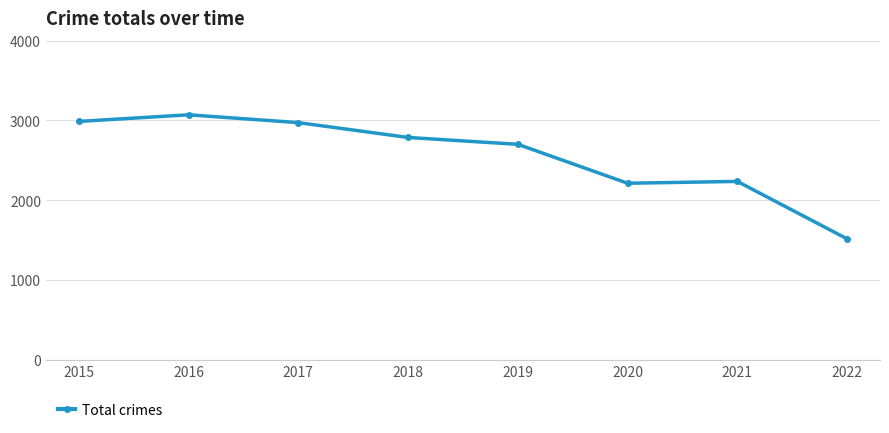

True or false: there are more than 2 points higher than both neighbors.

False